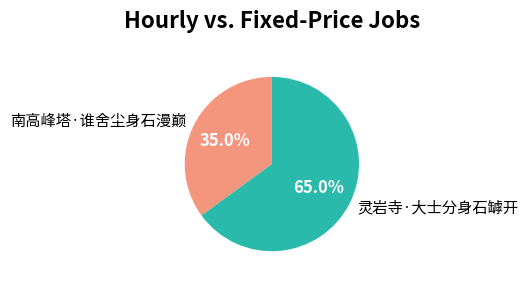

What is the smallest slice in the pie chart?

南高峰塔·谁舍尘身石漫巅